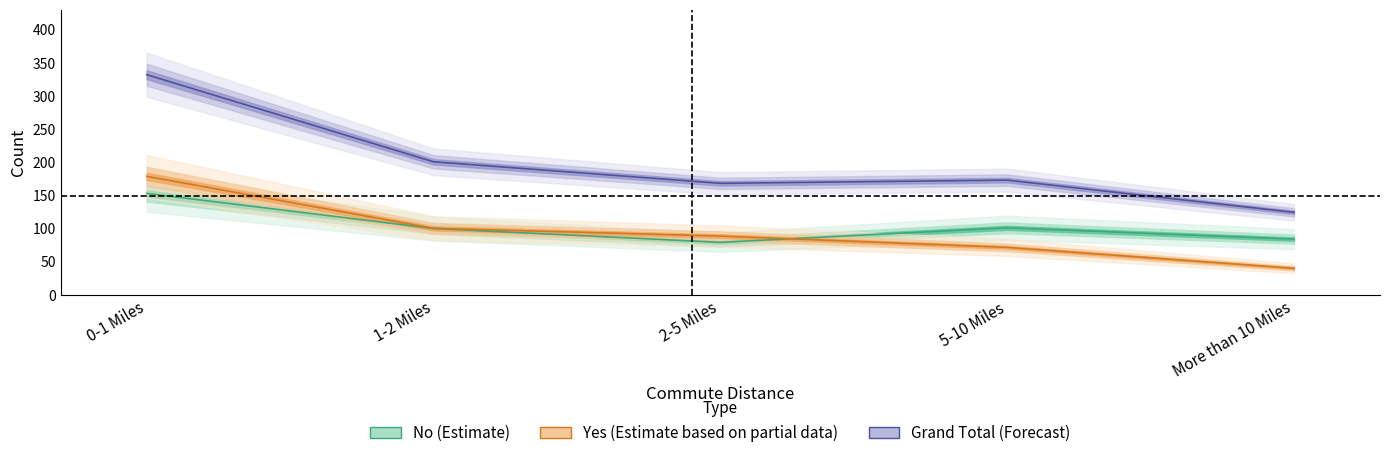

What is the difference between the maximum and minimum values in the Yes (Partial) series?

138.7